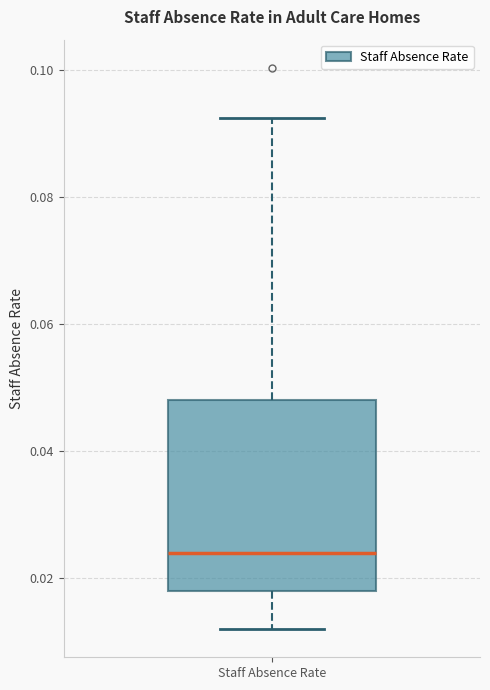

Where is the lower edge of the box for Staff Absence Rate on the y-axis? The values are not printed on the chart, so give them approximately, as read against the axis.

0.018